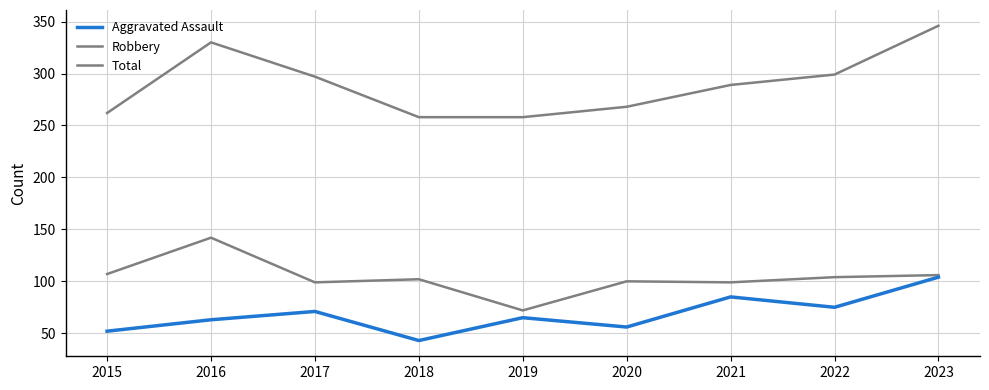

Which has a higher value, 2015 or 2016?

2016